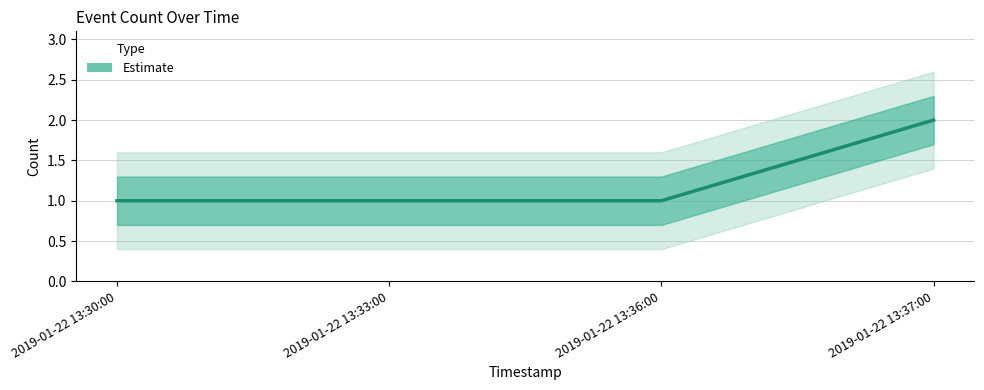

What position from the left is 2019-01-22 13:30:00?

1